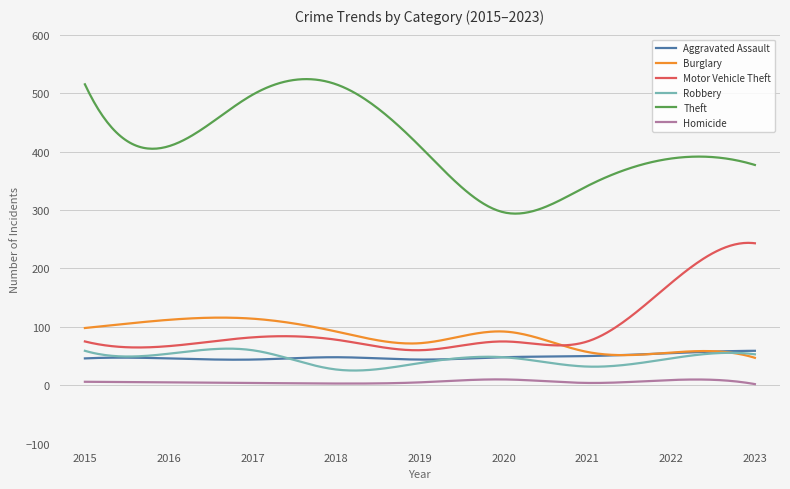

Which series has the largest total across all categories?

Theft